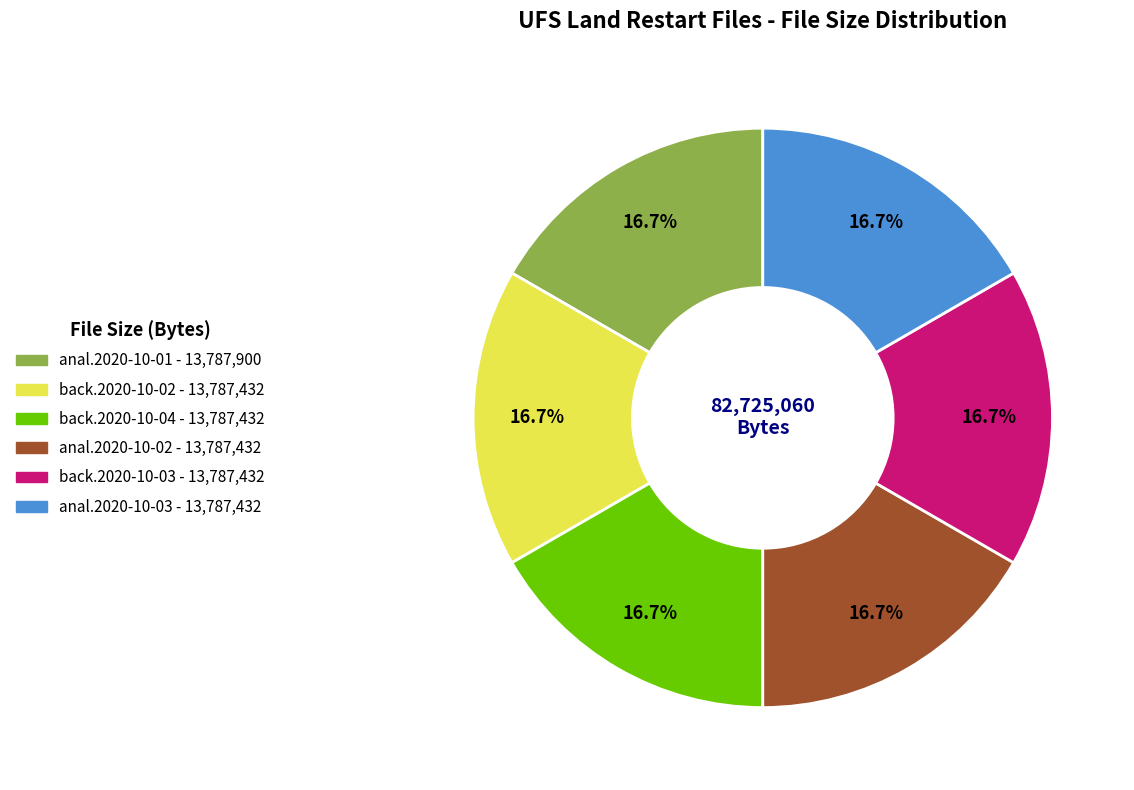

To the nearest percent, what is the average slice percentage?

17%